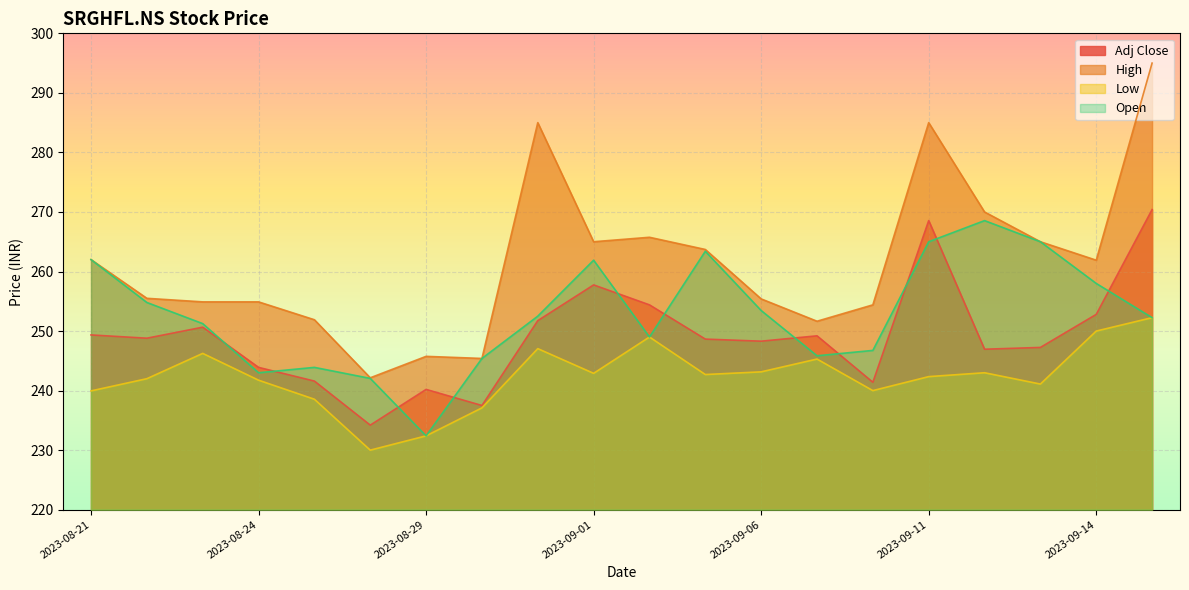

Between 2023-08-23 and 2023-08-31, which is larger?

2023-08-31